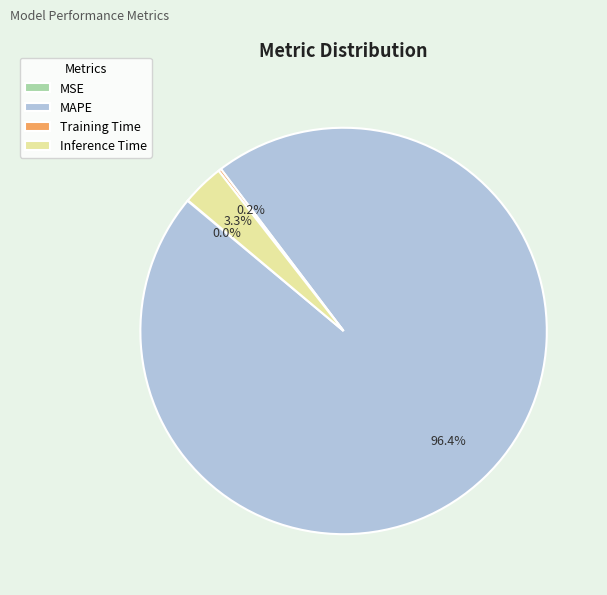

Is Inference Time the majority of the pie?

No